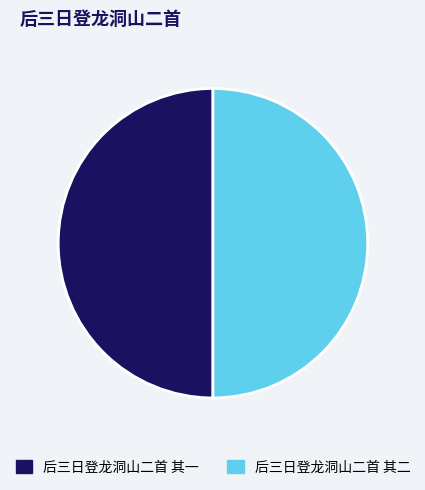

Do 后三日登龙洞山二首 其一 and 后三日登龙洞山二首 其二 together represent more than half of the pie?

Yes